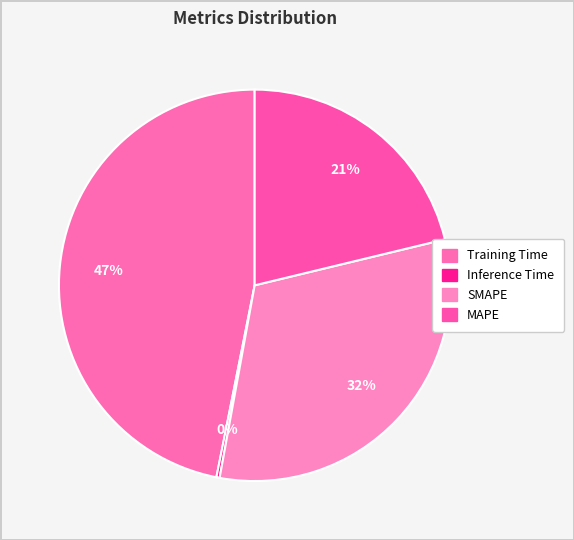

To the nearest percent, what is the difference between the largest and smallest slice percentages?

47%